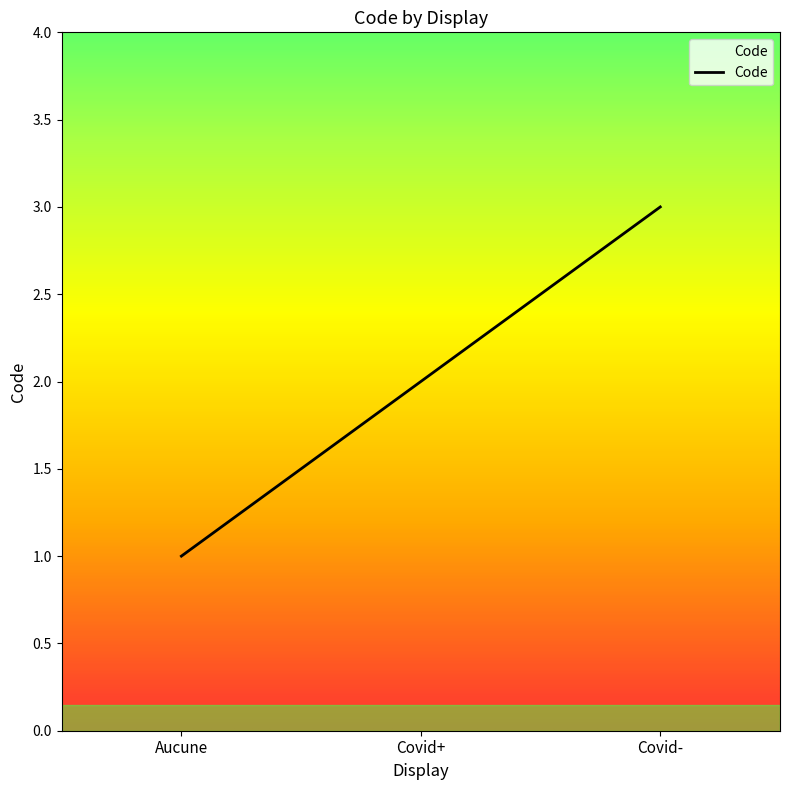

What is the smallest value displayed?

1